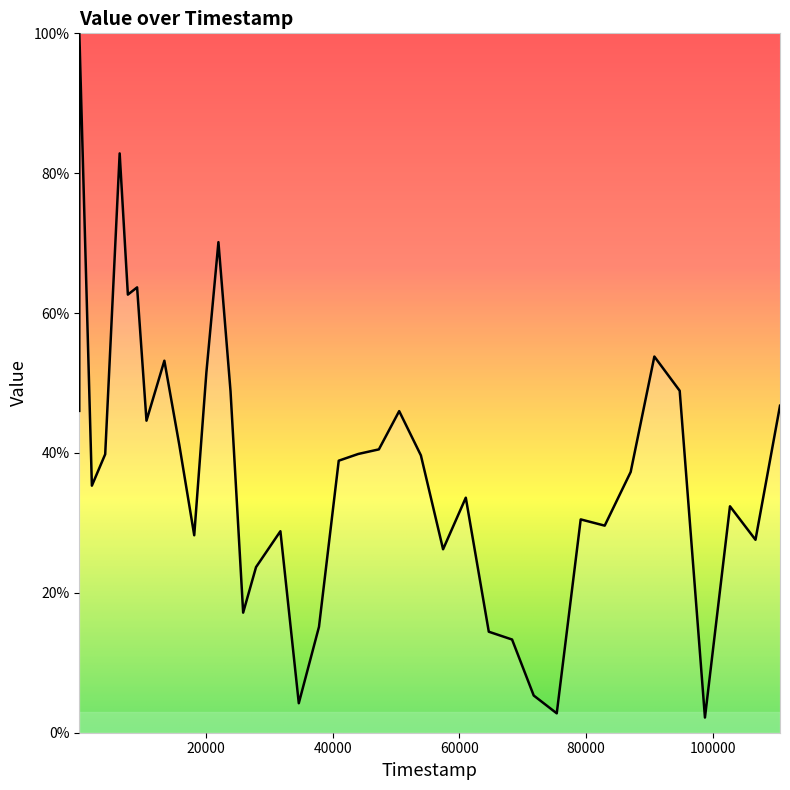

What is the smallest value displayed?

2.2